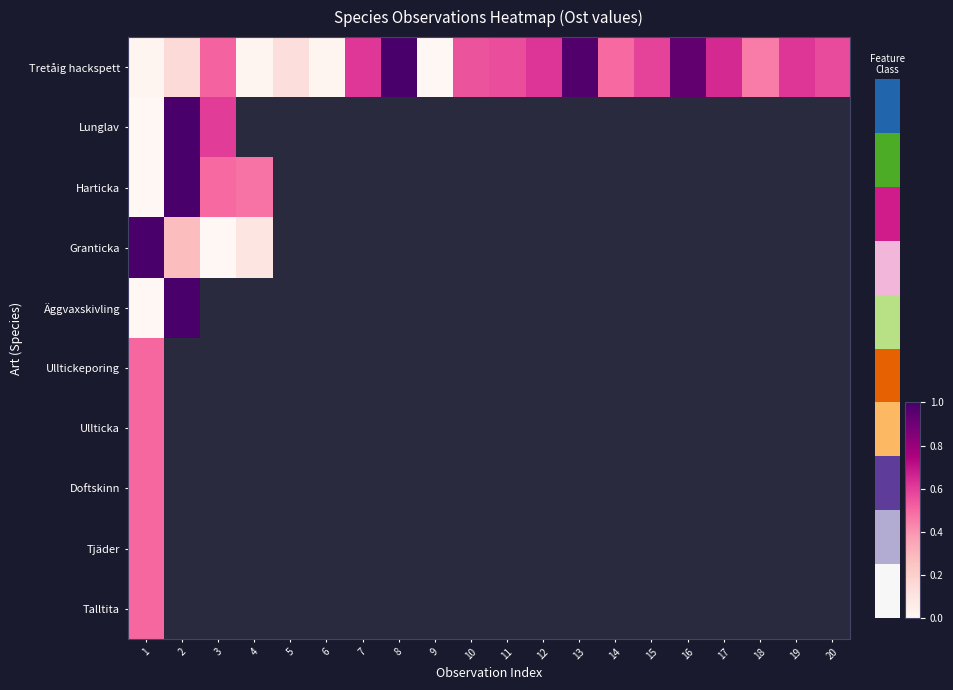

Which series changed the most between 18 and 20?

Tretåig hackspett